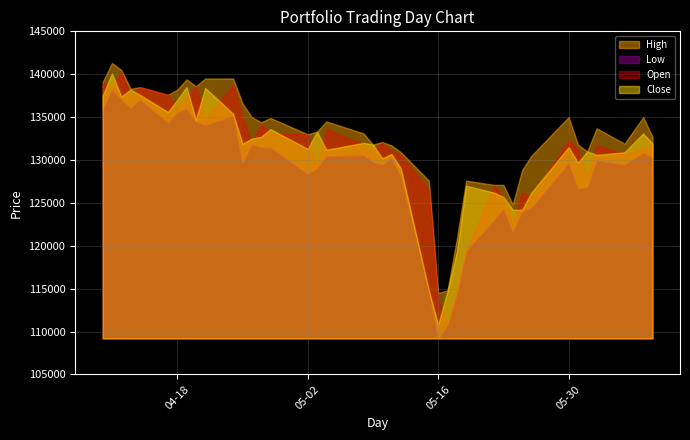

Which series has the largest range (max minus min)?

Open